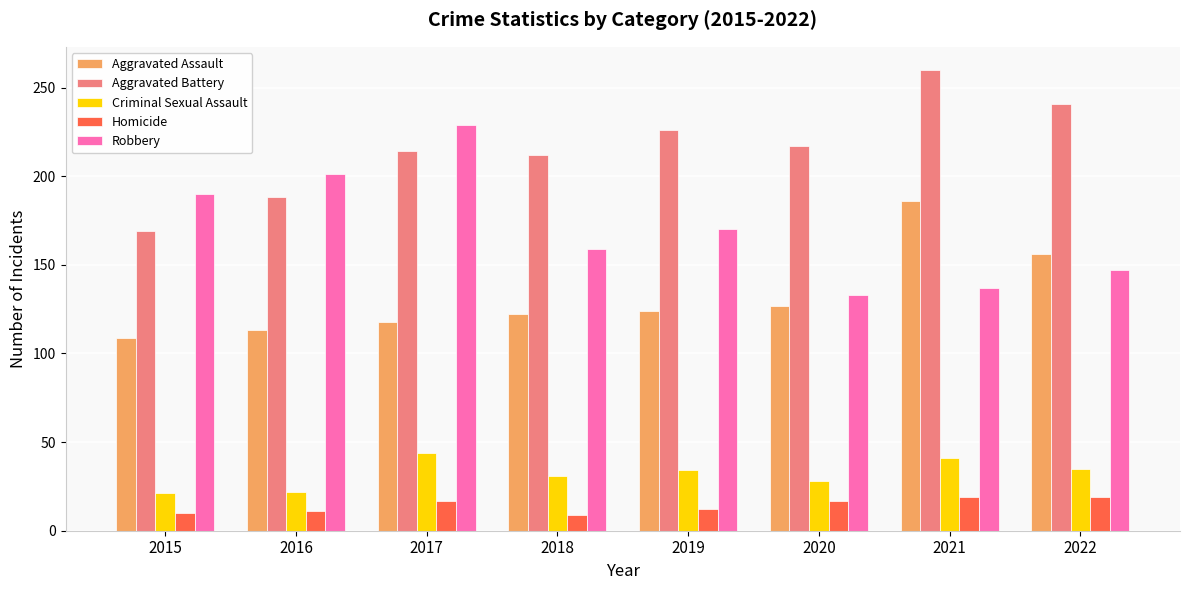

What is the difference between the Aggravated Battery values at 2015 and 2020?

48